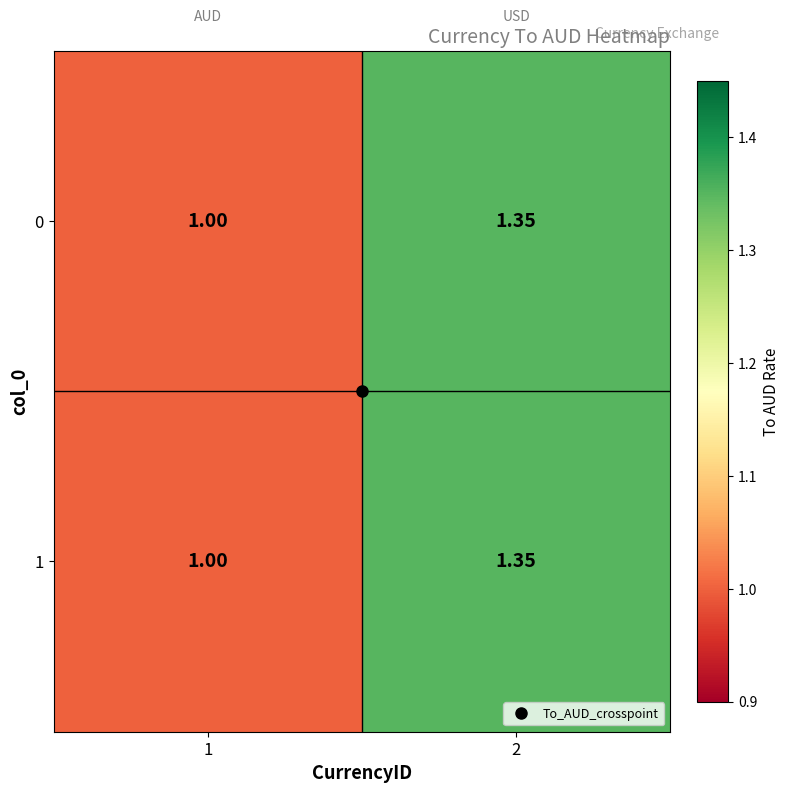

Is the value of 0 at 2 greater than the value of 1 at 1?

Yes